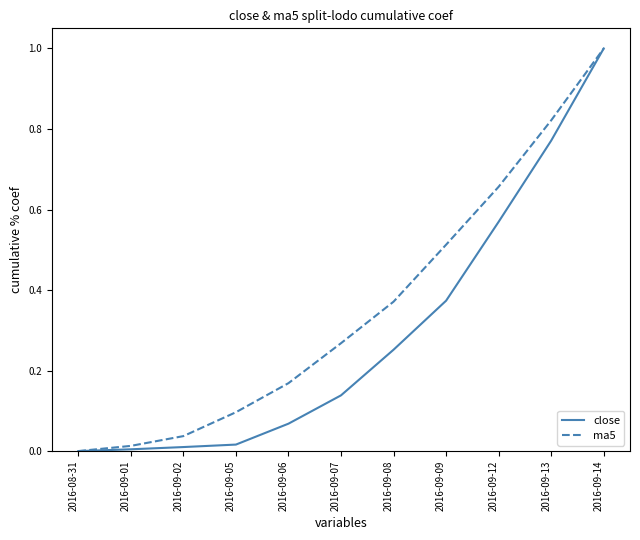

Is the value of close at 2016-09-02 greater than the value of ma5 at 2016-09-07?

No